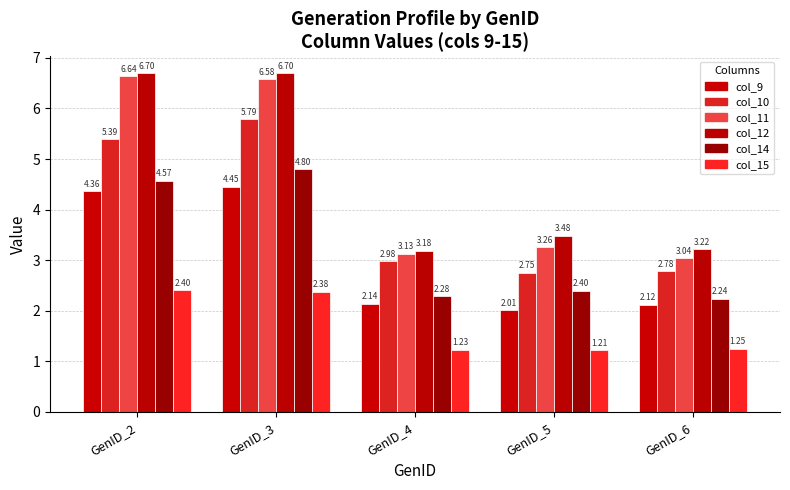

Rank the series by their maximum value, from lowest to highest.

col_15, col_9, col_14, col_10, col_11, col_12